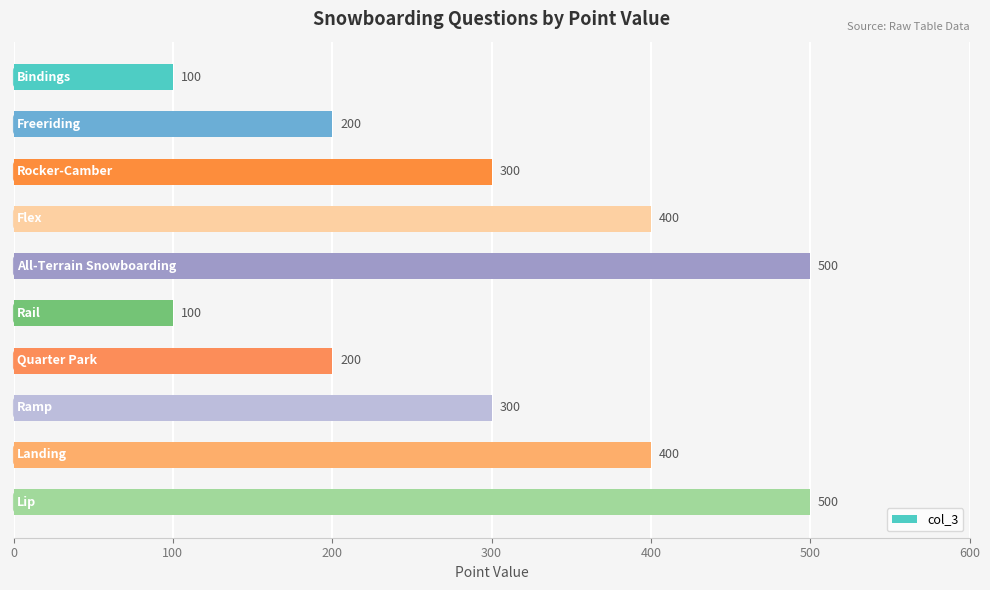

What is the average value?

300